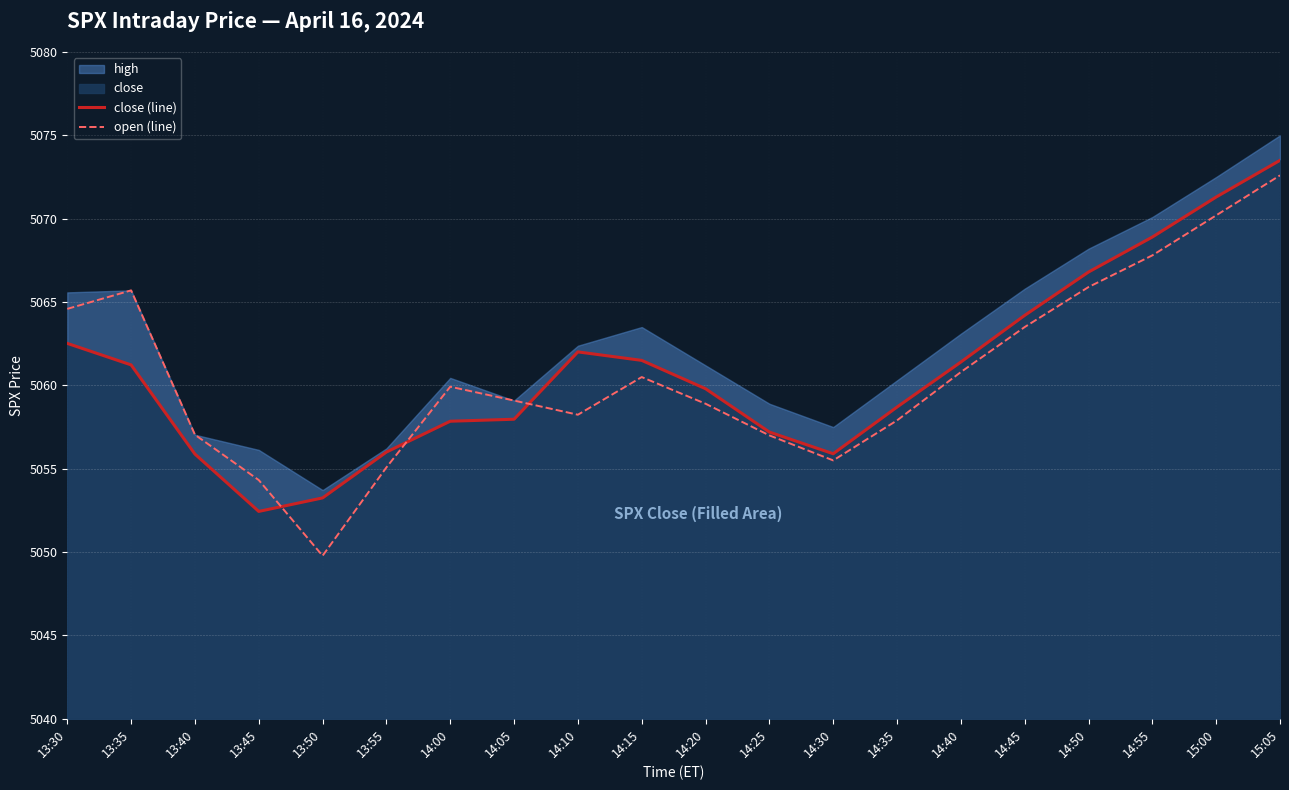

At 14:40, list the series in order from largest to smallest.

close (line), open (line)